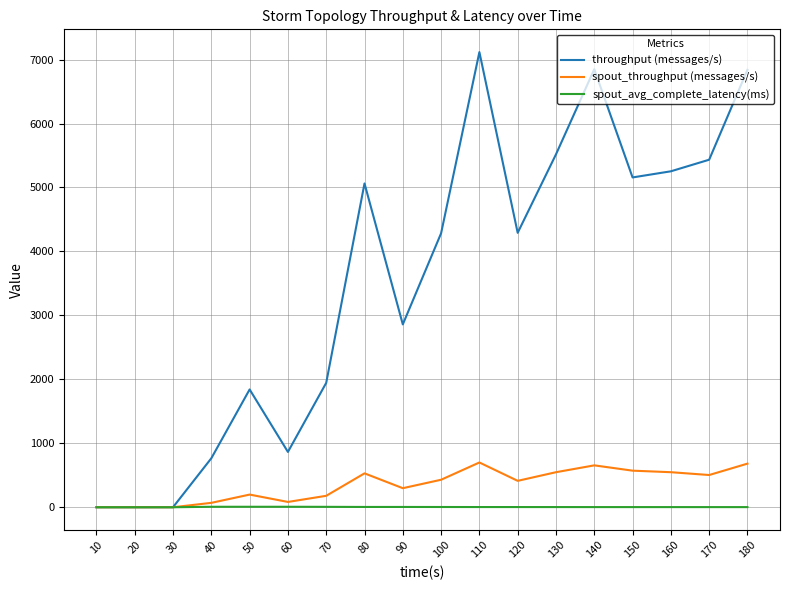

How many lines are shown in the chart?

3